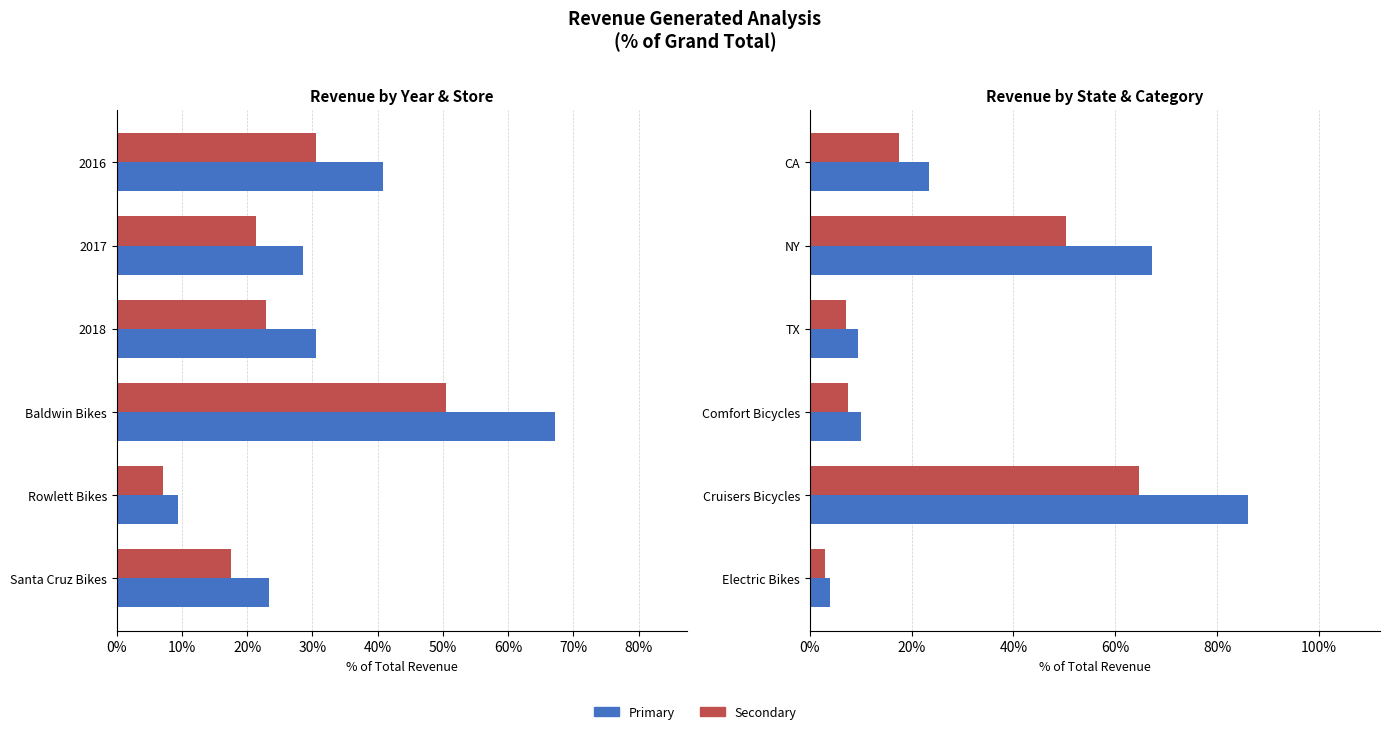

How many distinct data groups are displayed?

2